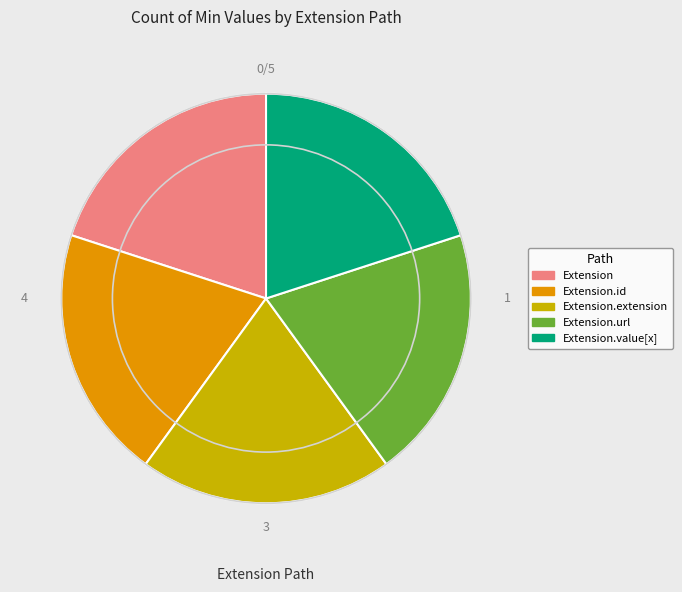

Does any single category account for the majority?

No